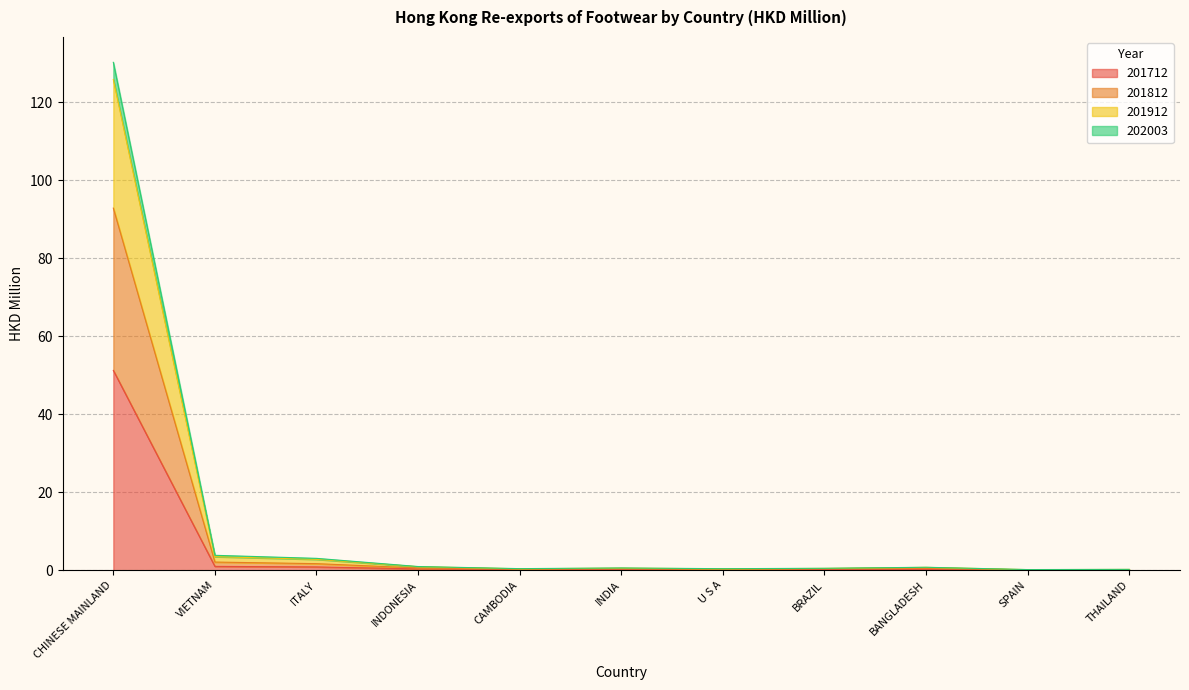

What is the label of the 8th point from the left?

BRAZIL